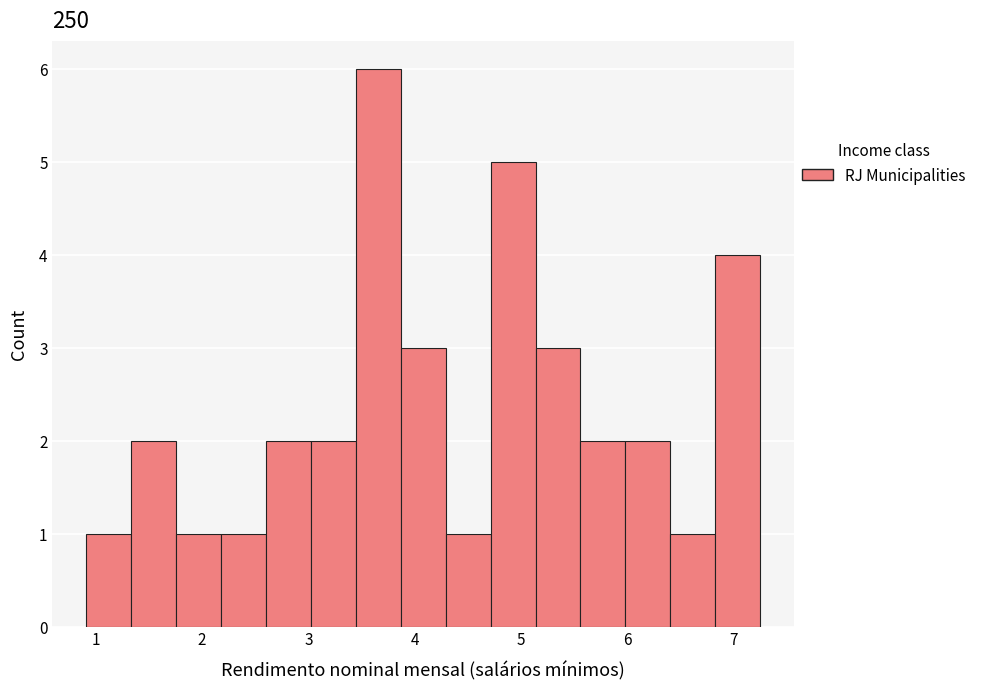

Which range on the x-axis has the tallest bar?

3.4 to 3.9